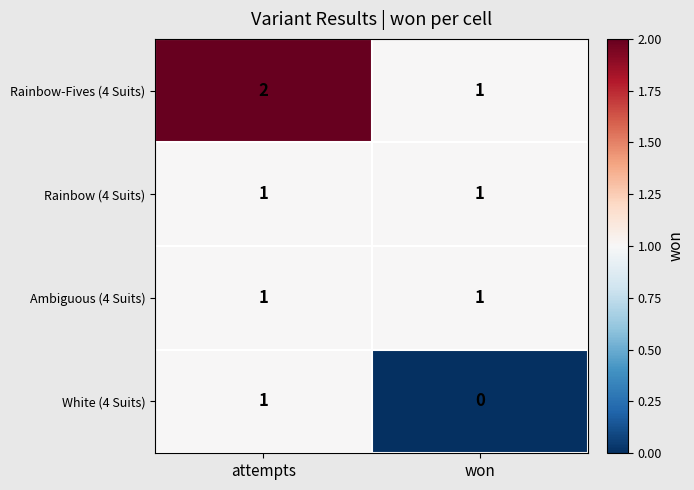

Reading left to right, list all the values displayed in this chart.

Rainbow-Fives (4 Suits): attempts=2	won=1
Rainbow (4 Suits): attempts=1	won=1
Ambiguous (4 Suits): attempts=1	won=1
White (4 Suits): attempts=1	won=0